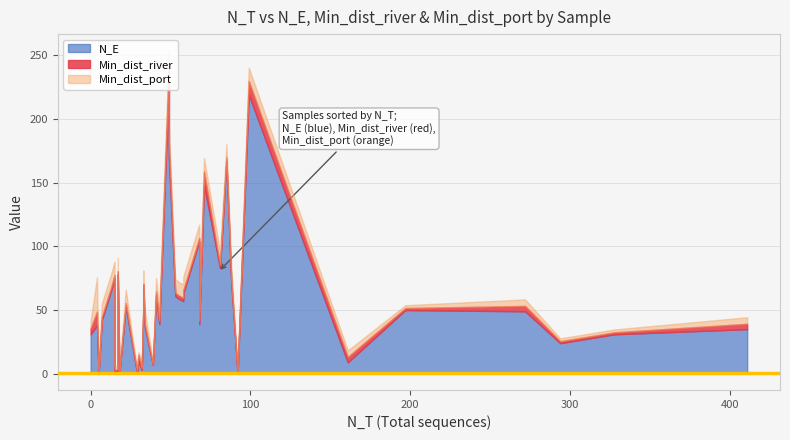

Which series has the largest range (max minus min)?

N_E